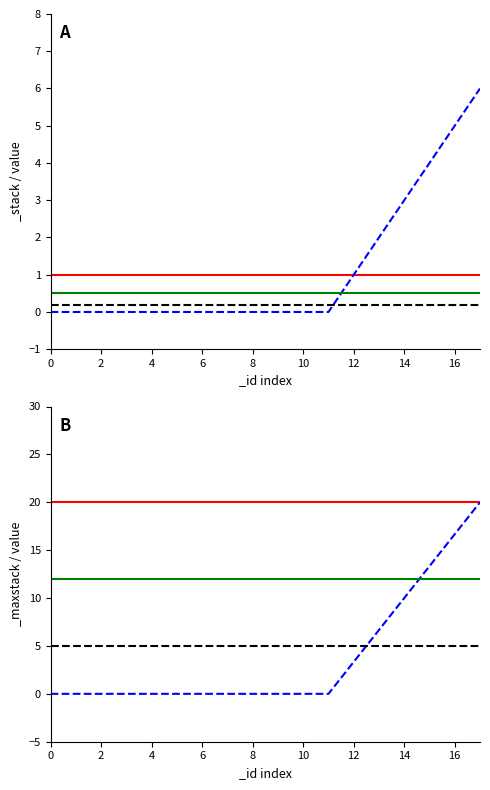

Count the number of categories in the chart.

18